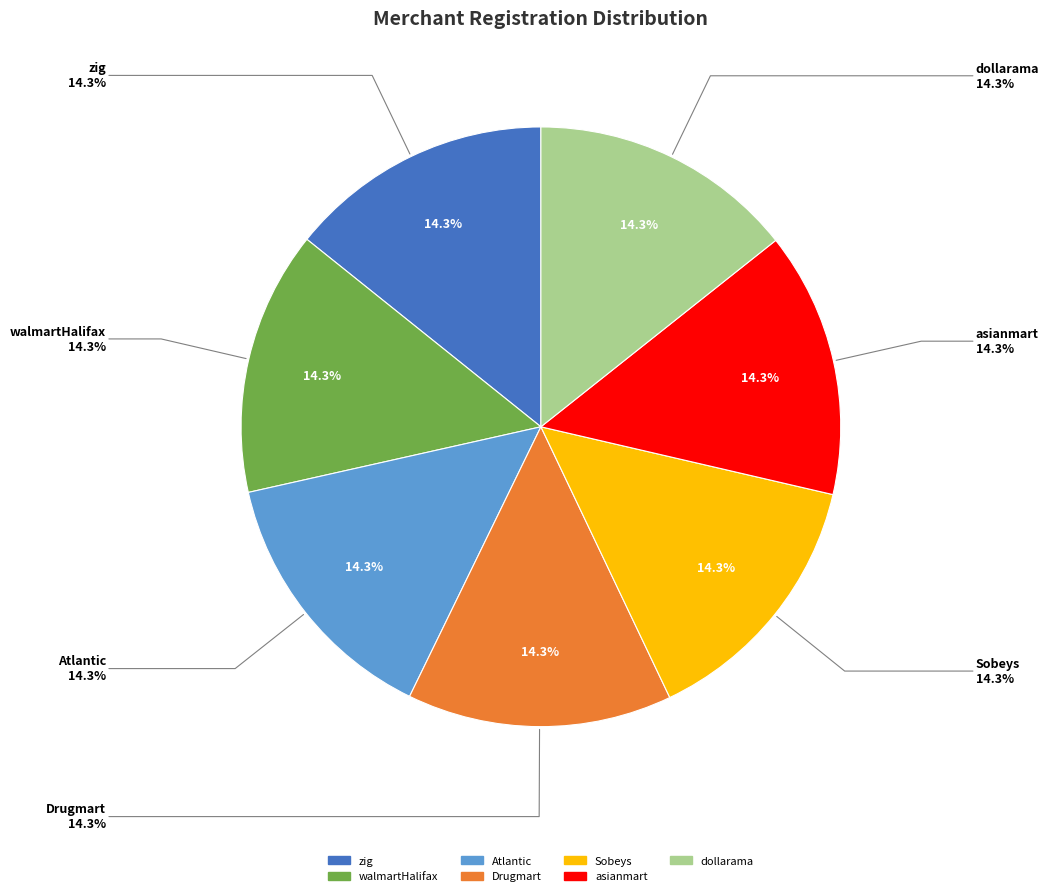

To the nearest percent, what percentage of the pie is walmartHalifax?

14%